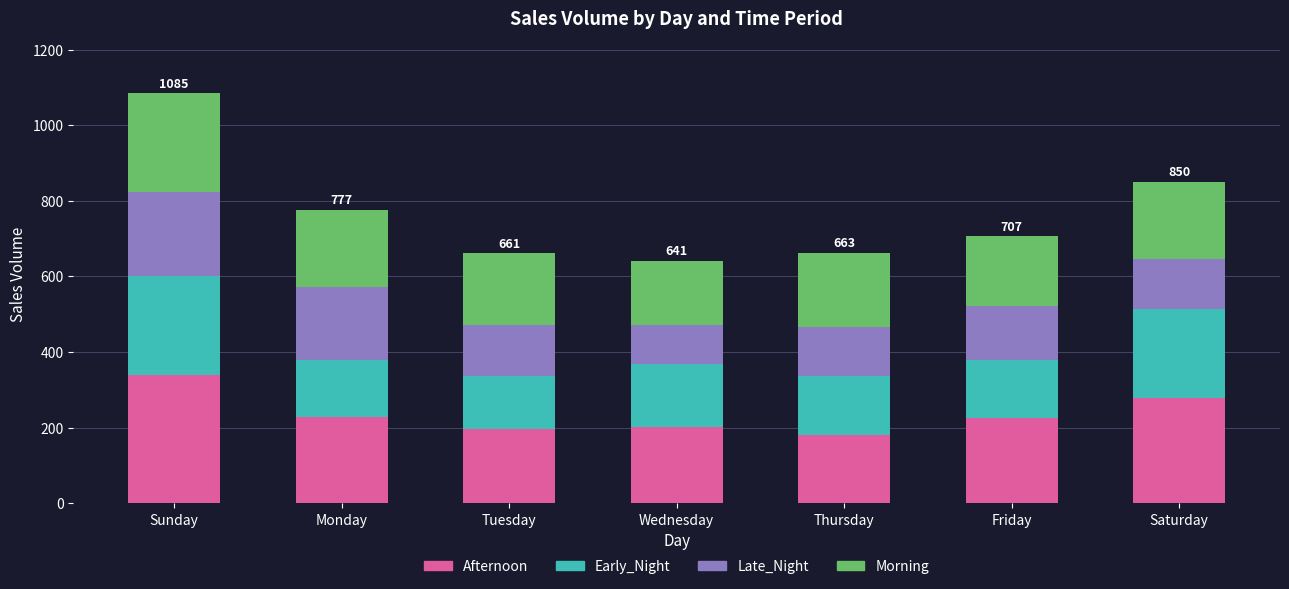

What is the sum of all Afternoon values?

1651